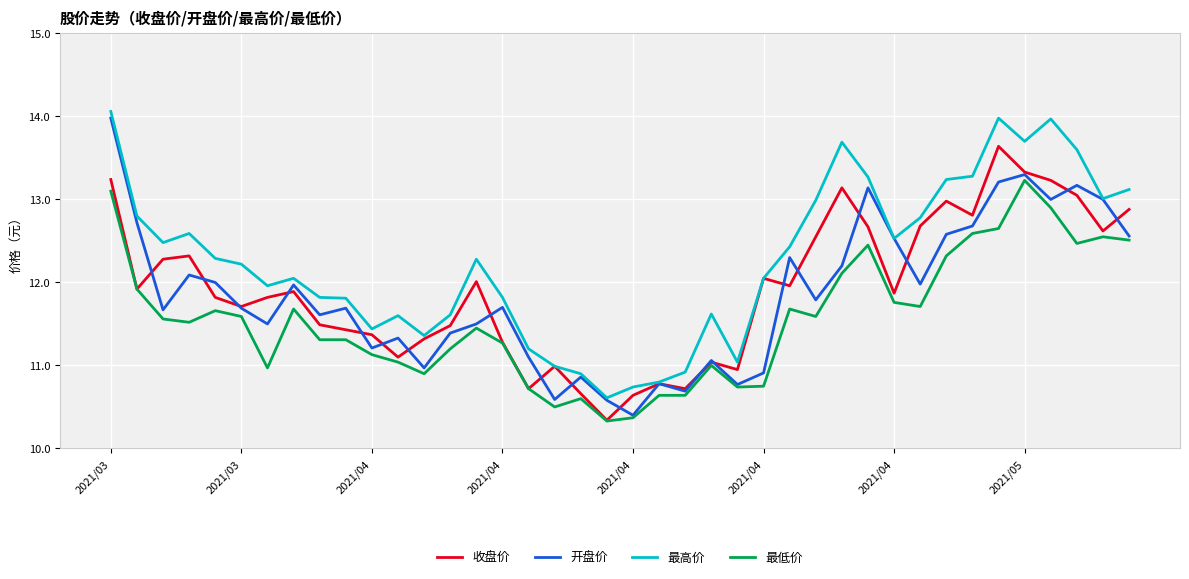

What is the difference between the second highest and minimum values in the 收盘价 series?

3.0